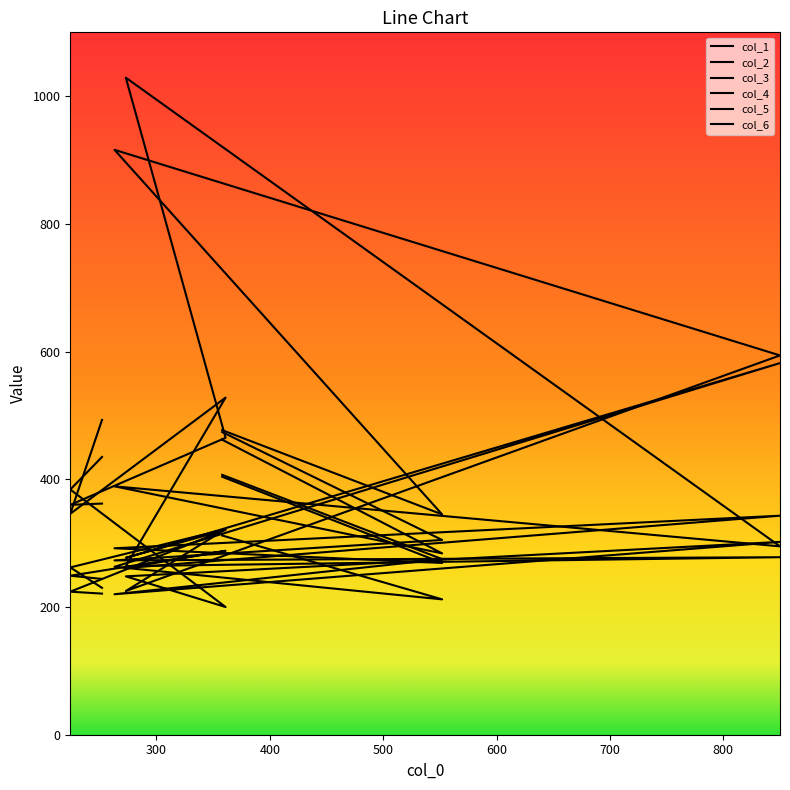

What is the smallest value displayed?

200